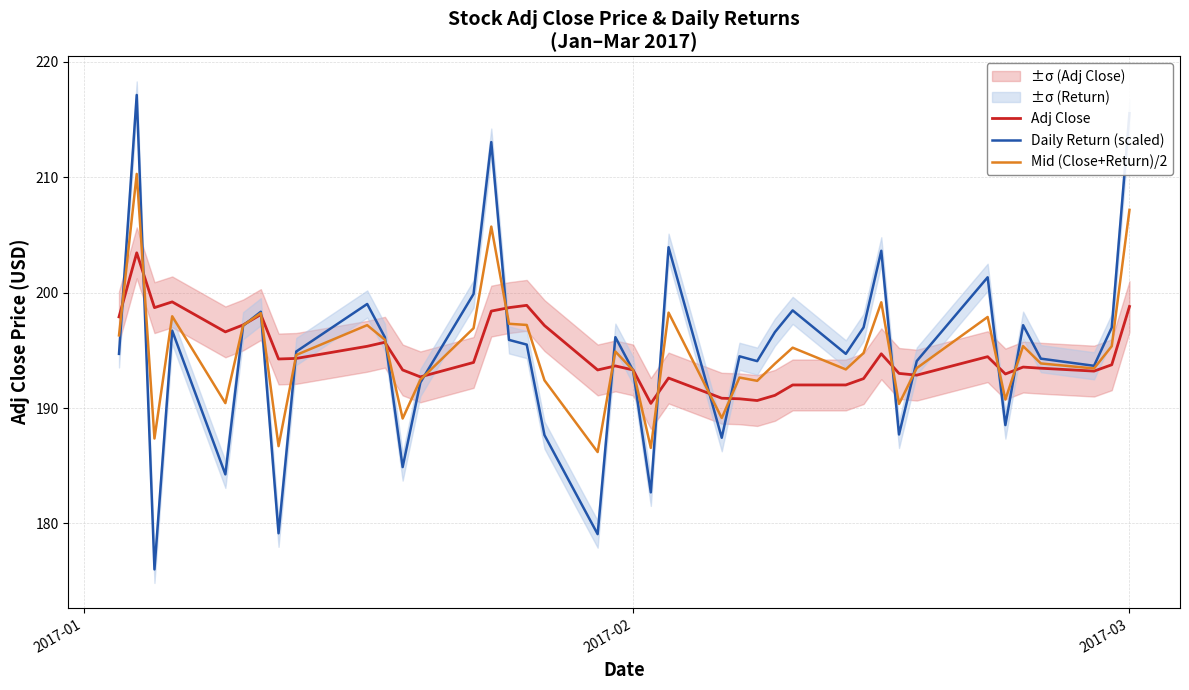

What is the greatest value displayed?

217.1